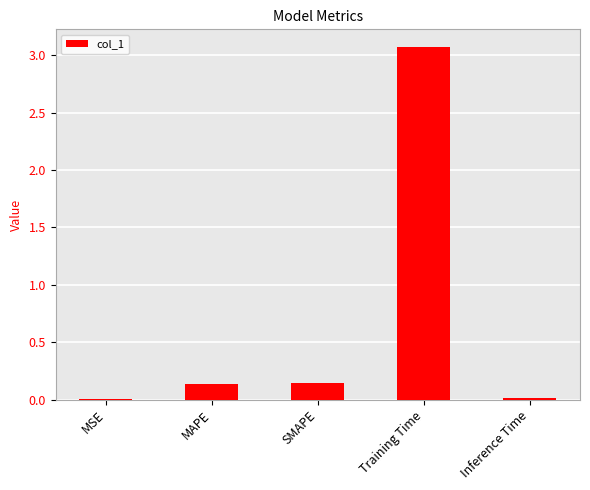

Are the bars horizontal?

No